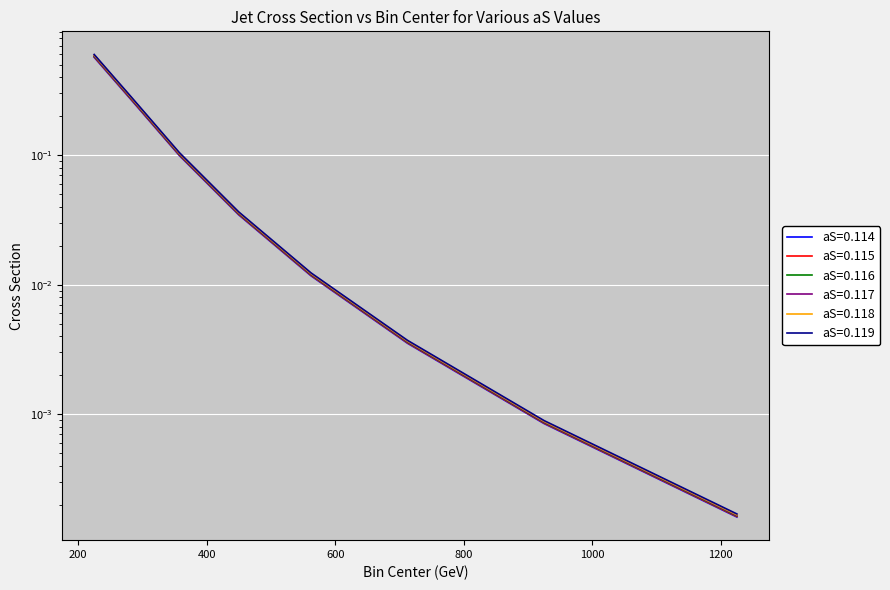

What is the label of the 5th point from the left?

562.5